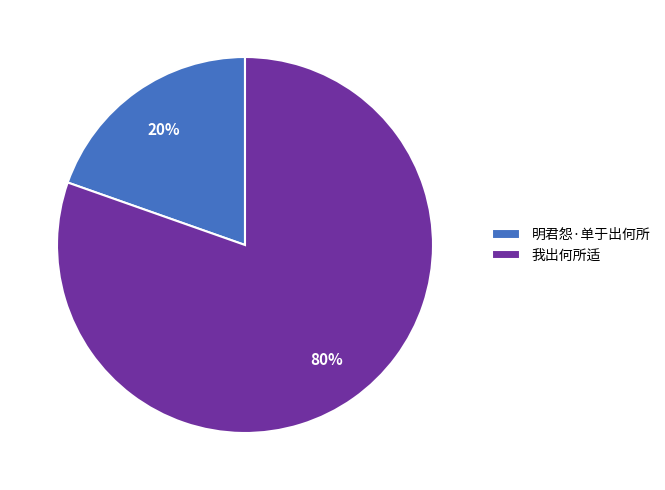

To the nearest percent, what is the average slice percentage?

50%